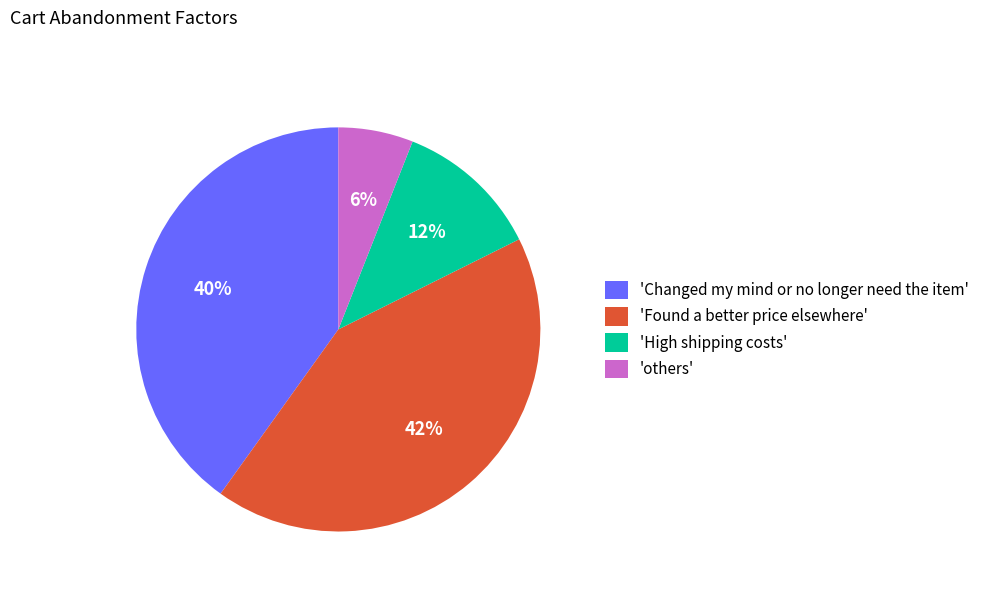

Is it true that 'Found a better price elsewhere' is 53% of the pie?

False